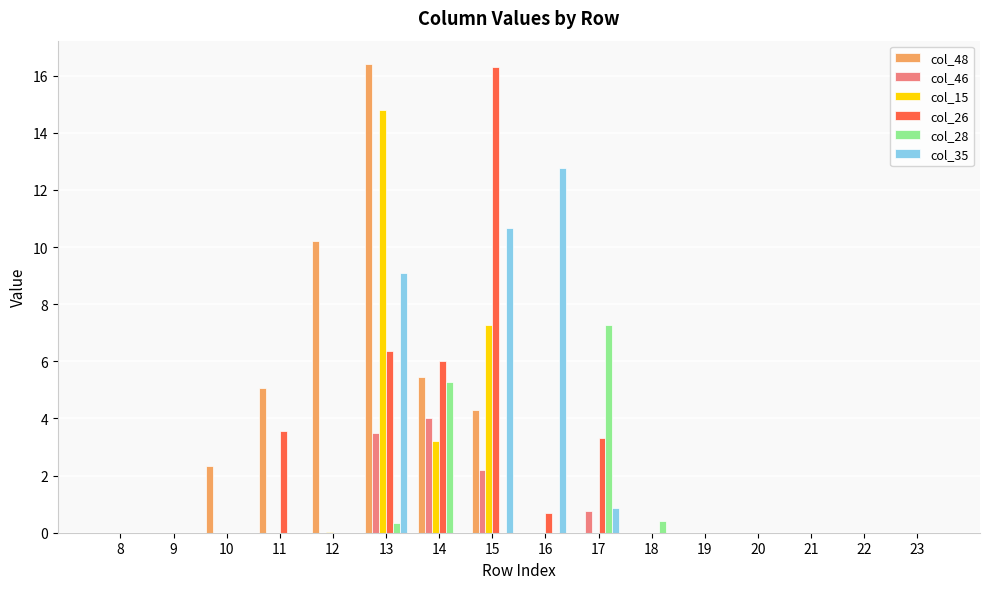

Where is col_46 nearest to the value 2?

15